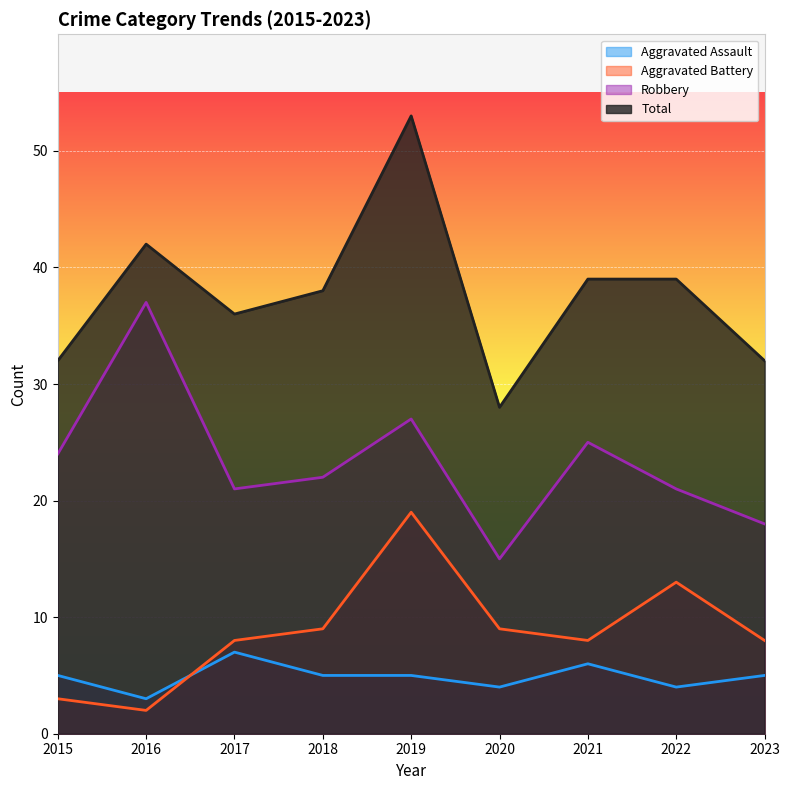

Rank the categories by Aggravated Battery value from highest to lowest.

2019, 2022, 2018, 2020, 2017, 2021, 2023, 2015, 2016